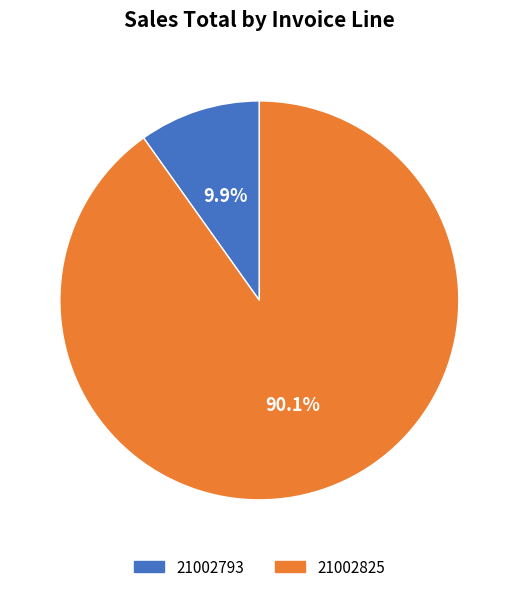

True or false: 21002825 accounts for 99% of the total.

False